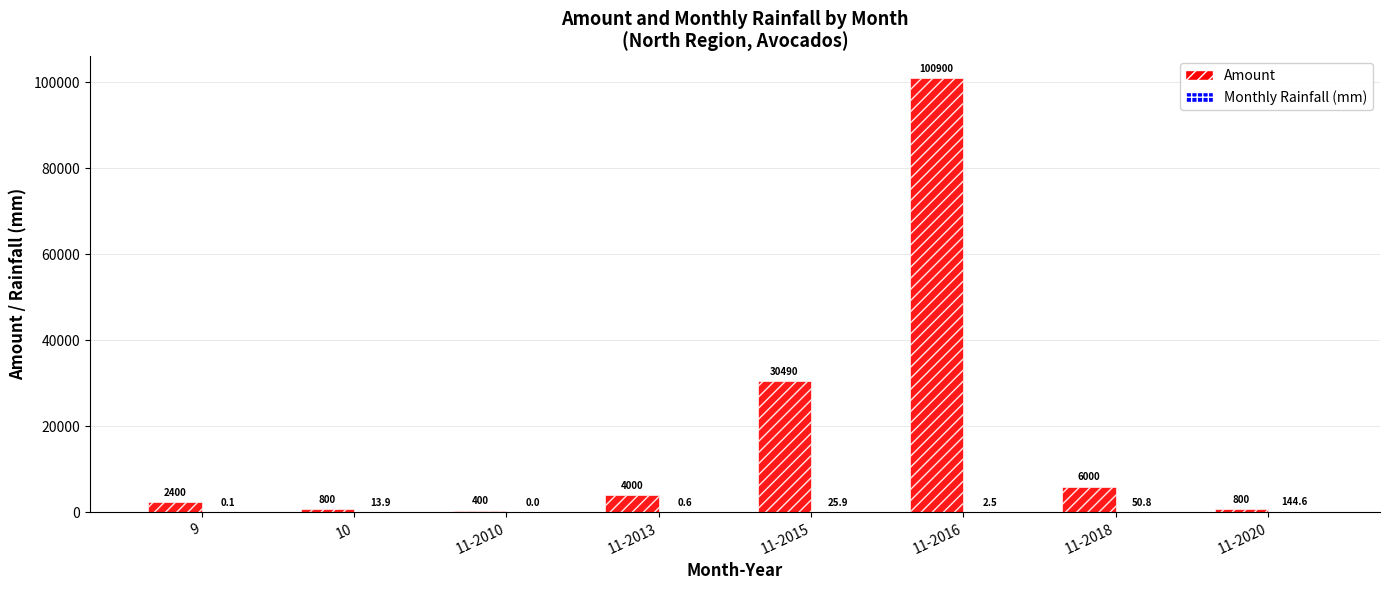

Which label corresponds to the largest value in the chart?

11-2016